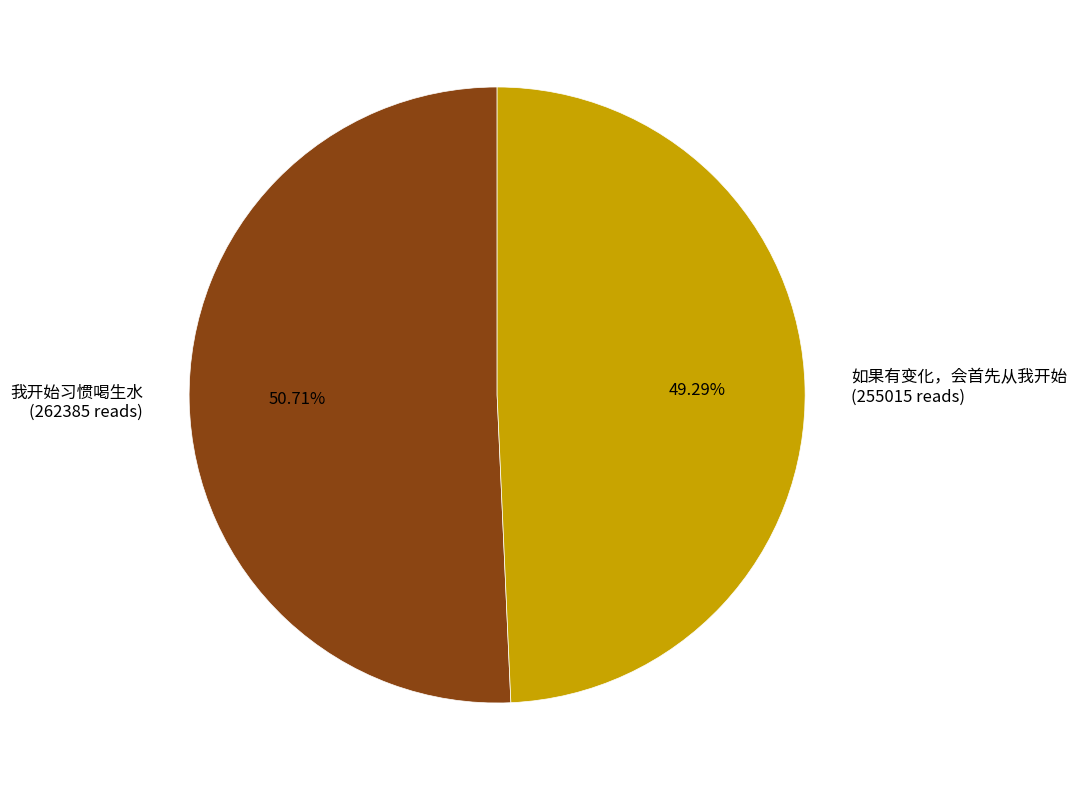

Which category accounts for the majority?

我开始习惯喝生水